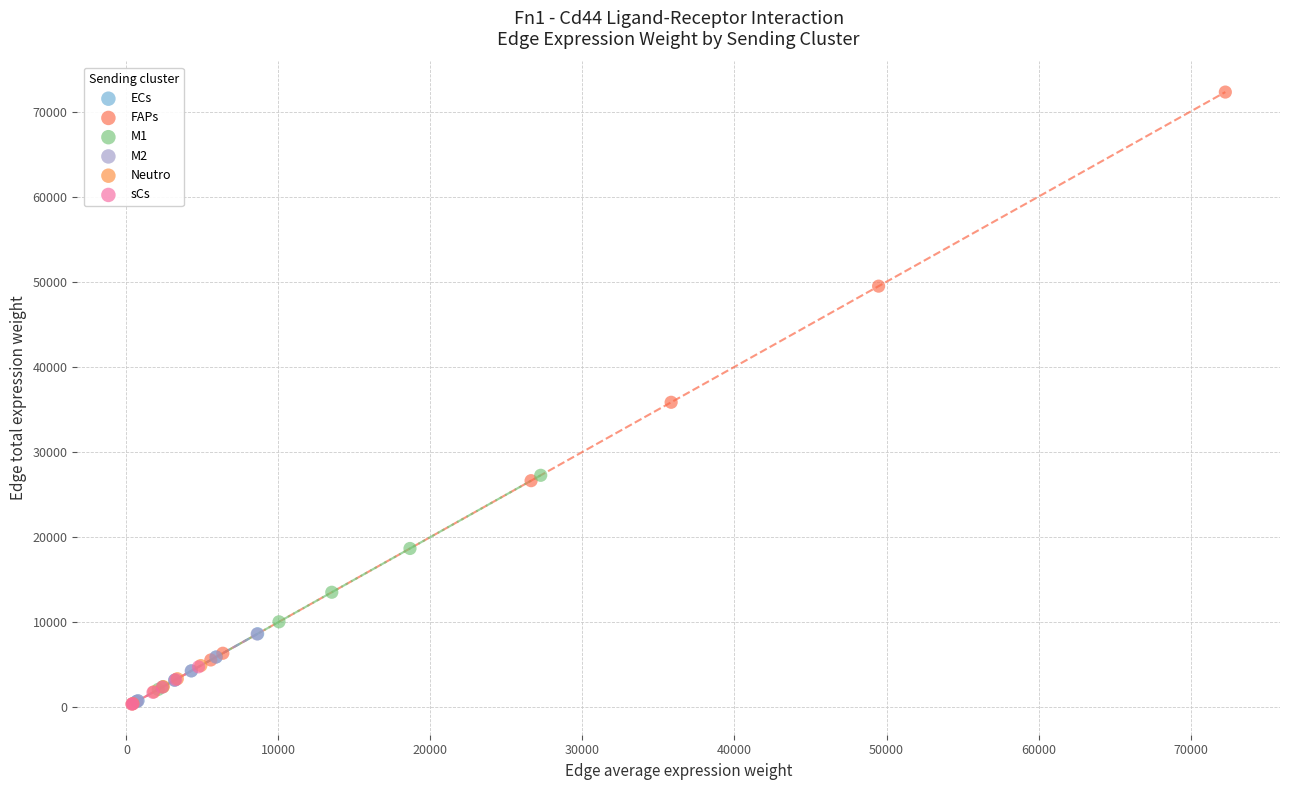

Which series reaches the maximum Y coordinate?

FAPs